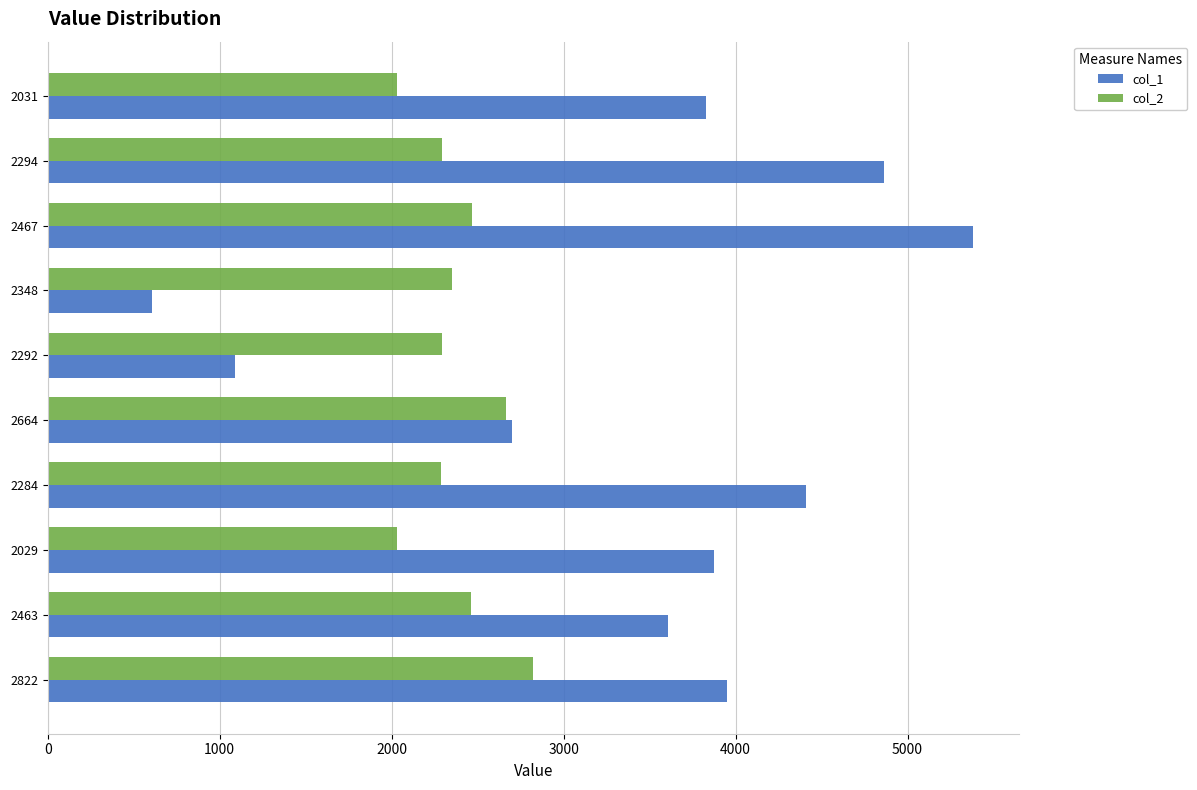

Rank the series by their maximum value, from lowest to highest.

col_2, col_1